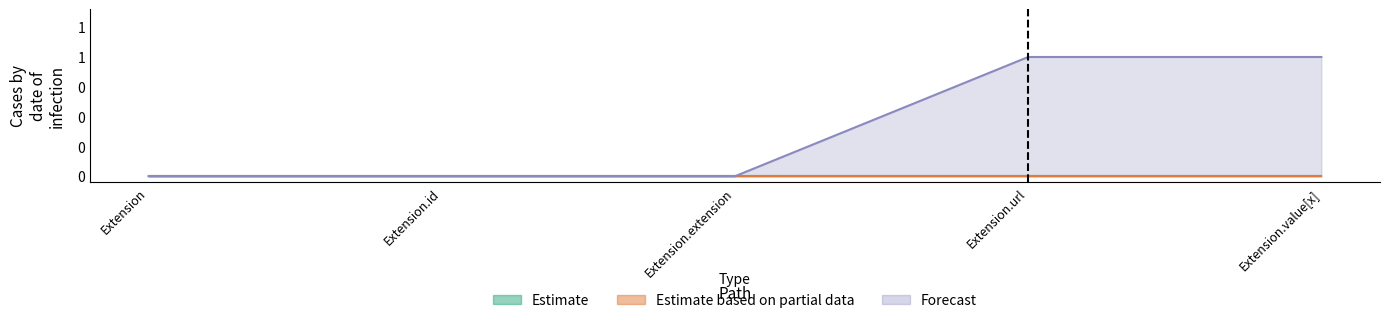

Does the chart display data point markers on the line(s)?

No